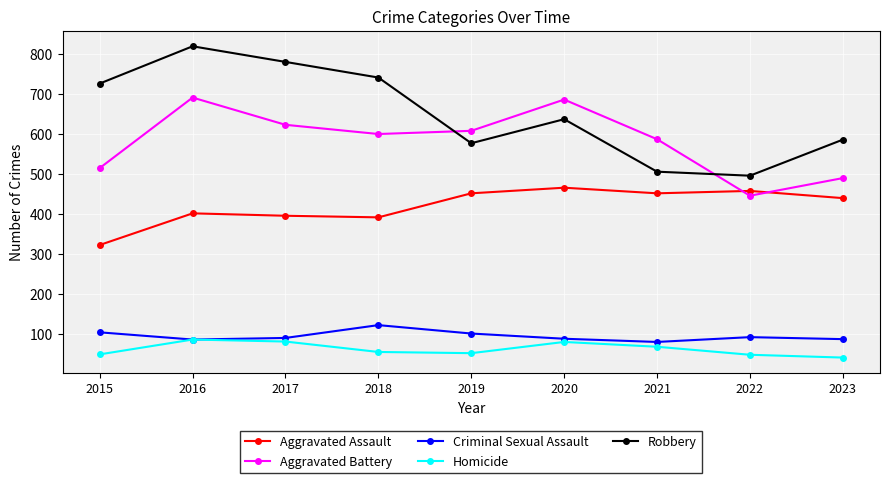

Rank the series by their maximum value, from highest to lowest.

Robbery, Aggravated Battery, Aggravated Assault, Criminal Sexual Assault, Homicide